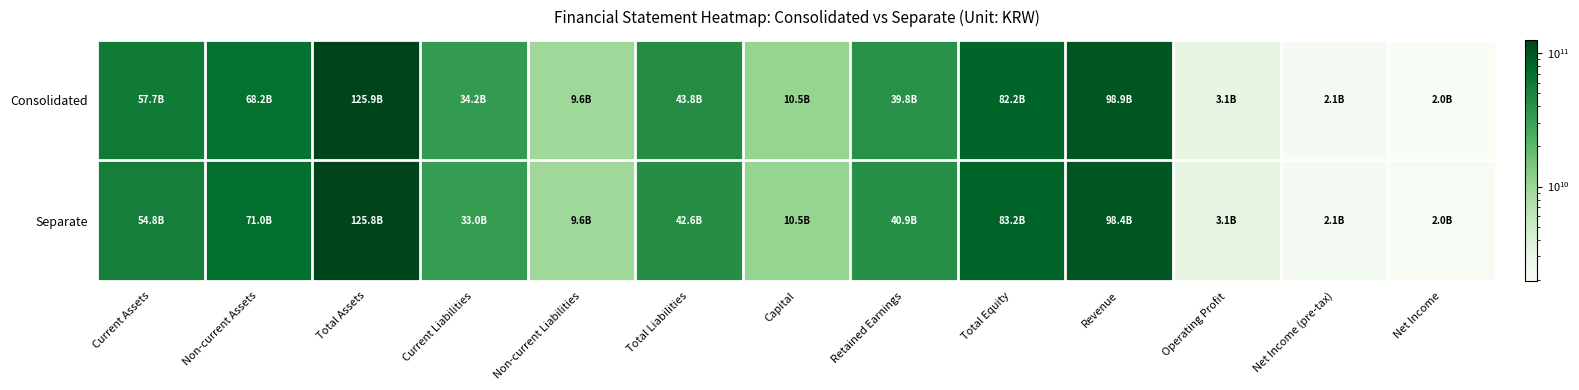

Reading right to left, extract all data points from this chart.

Consolidated: Net Income=1964616599	Net Income (pre-tax)=2067135418	Operating Profit=3129849519	Revenue=98939666824	Total Equity=82161694228	Retained Earnings=39802690031	Capital=10522733500	Total Liabilities=43755164037	Non-current Liabilities=9591130271	Current Liabilities=34164033766	Total Assets=125916858265	Non-current Assets=68183913841	Current Assets=57732944424
Separate: Net Income=2014666139	Net Income (pre-tax)=2112443412	Operating Profit=3105506283	Revenue=98433182060	Total Equity=83235697144	Retained Earnings=40940410659	Capital=10522733500	Total Liabilities=42594410117	Non-current Liabilities=9591130271	Current Liabilities=33003279846	Total Assets=125830107261	Non-current Assets=71032372888	Current Assets=54797734373